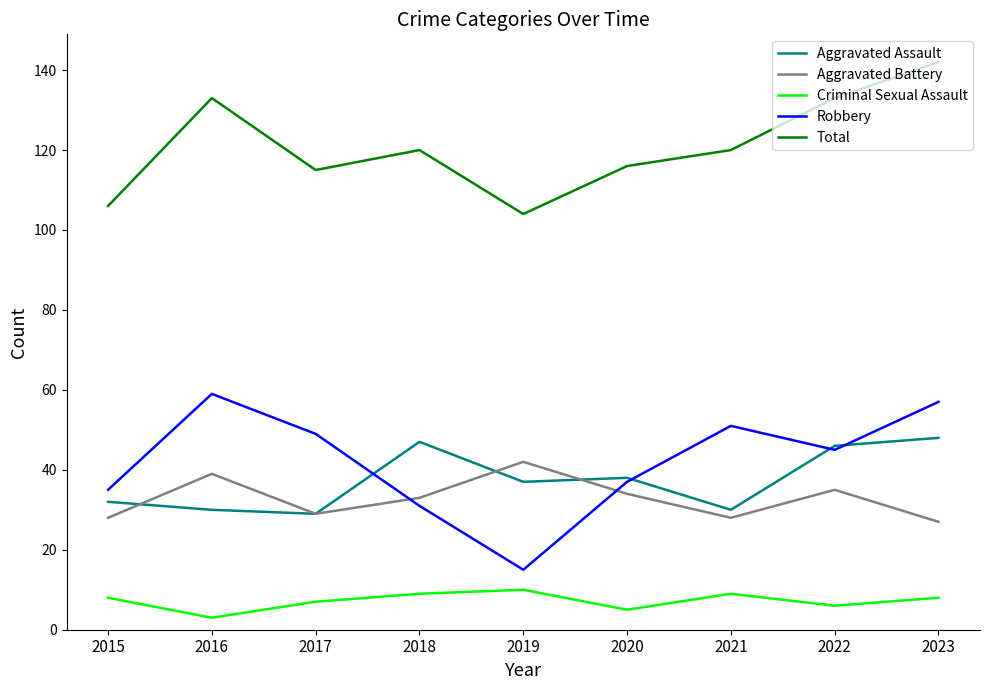

The value of Total at 2022 is 133. True or false?

True